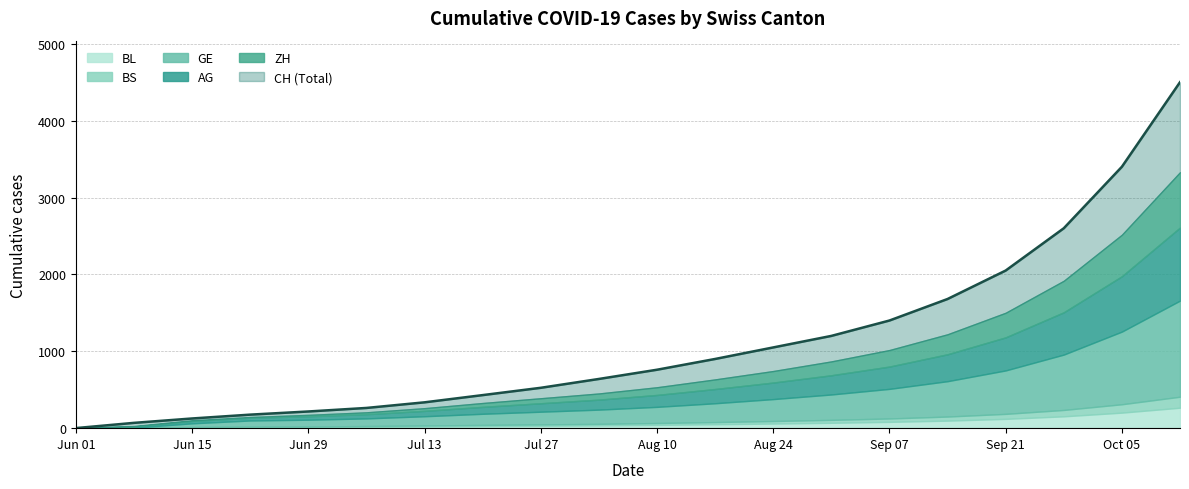

At which category is the sum across all series the highest?

19